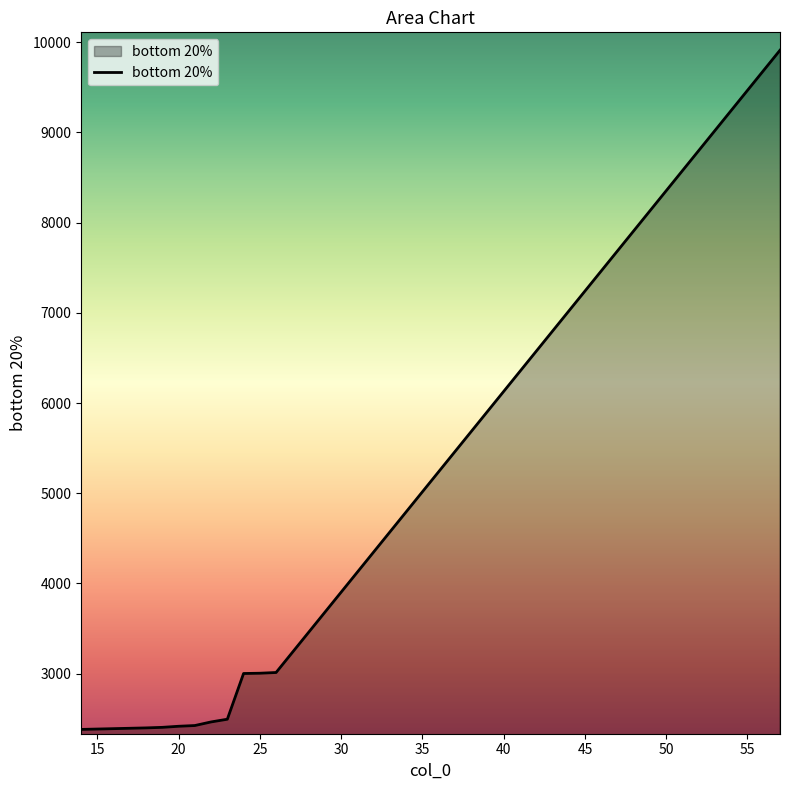

What is the greatest value displayed?

9912